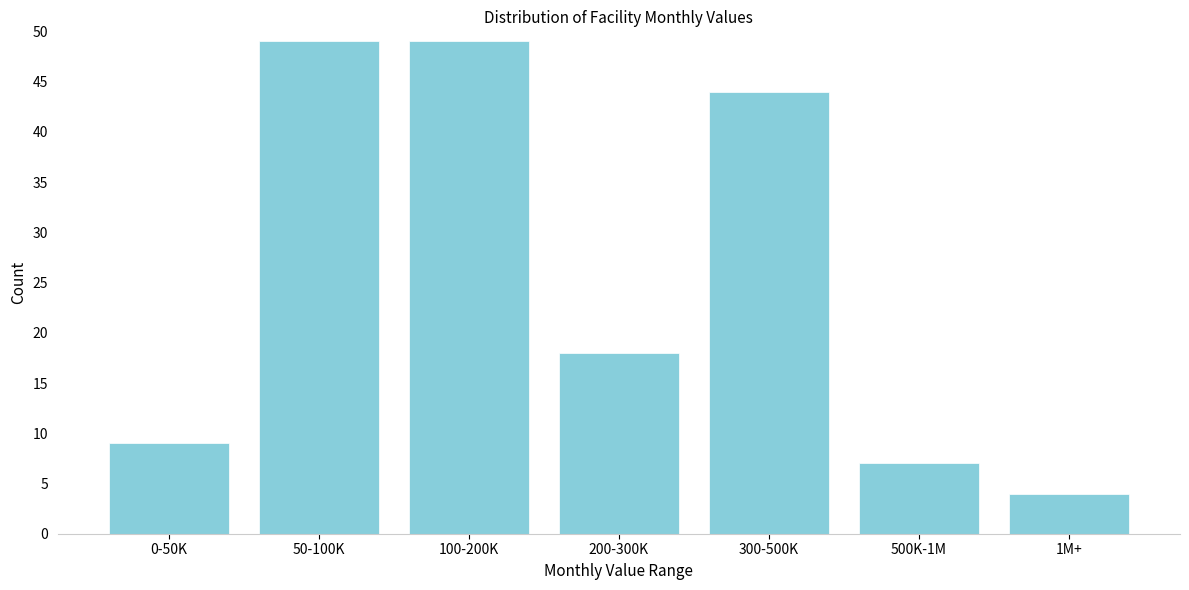

Reading left to right, extract all data points from this chart.

9	49	49	18	44	7	4